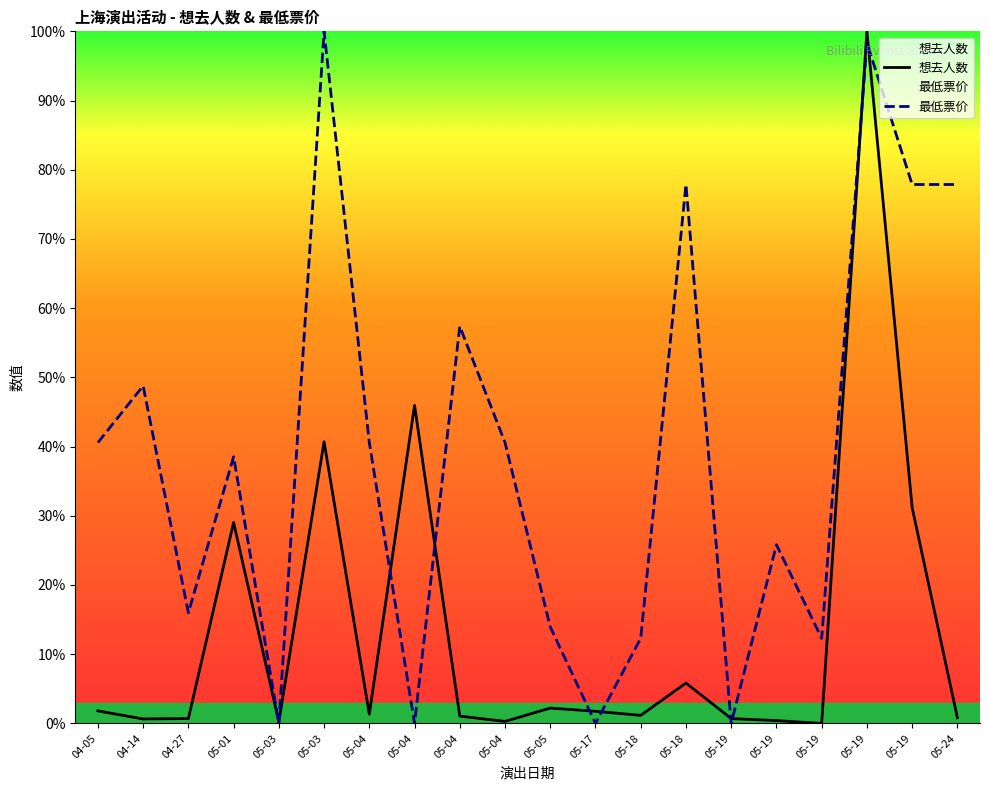

True or false: 想去人数 has a value of 10.0 at 05-18.

False